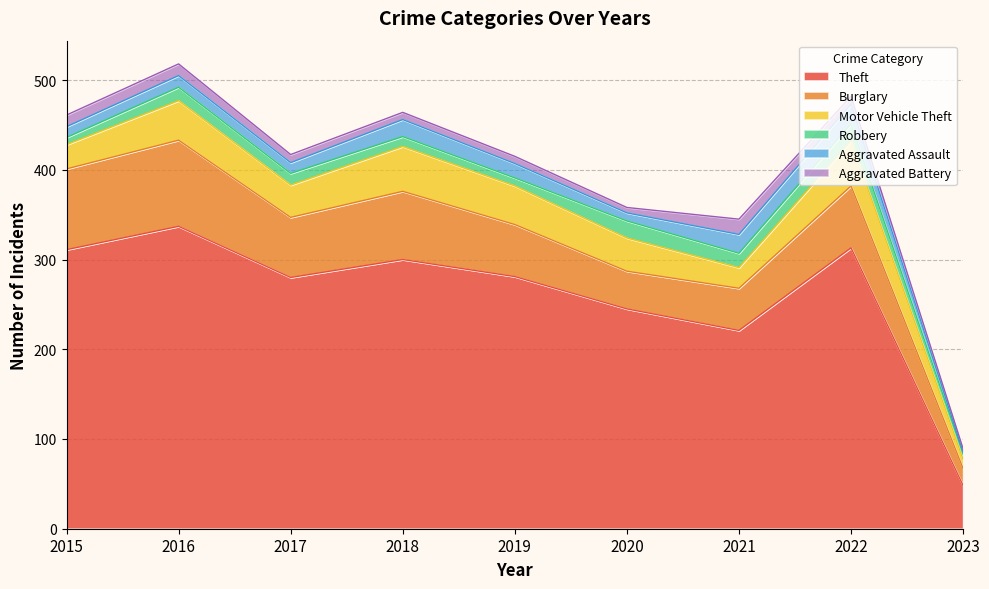

True or false: Motor Vehicle Theft and Aggravated Battery intersect in this chart.

False